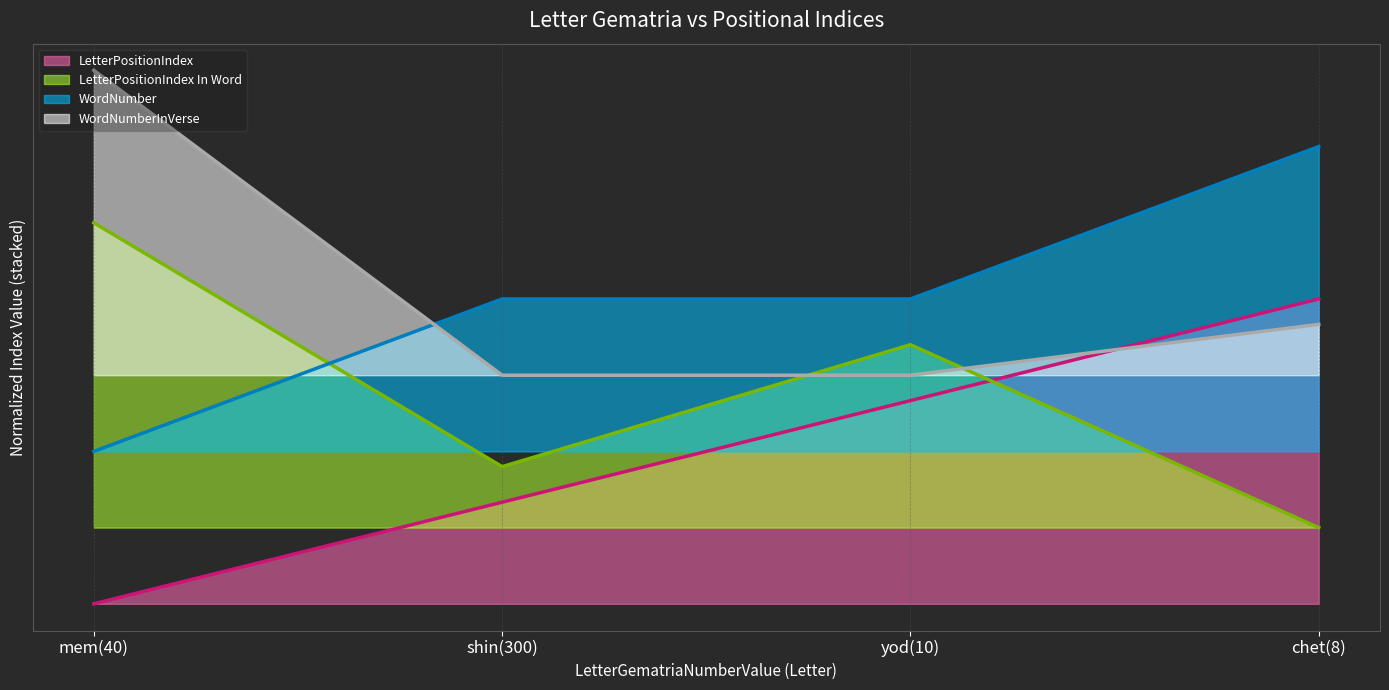

Where is the first local maximum for LetterPositionIndex In Word (line)?

yod(10)